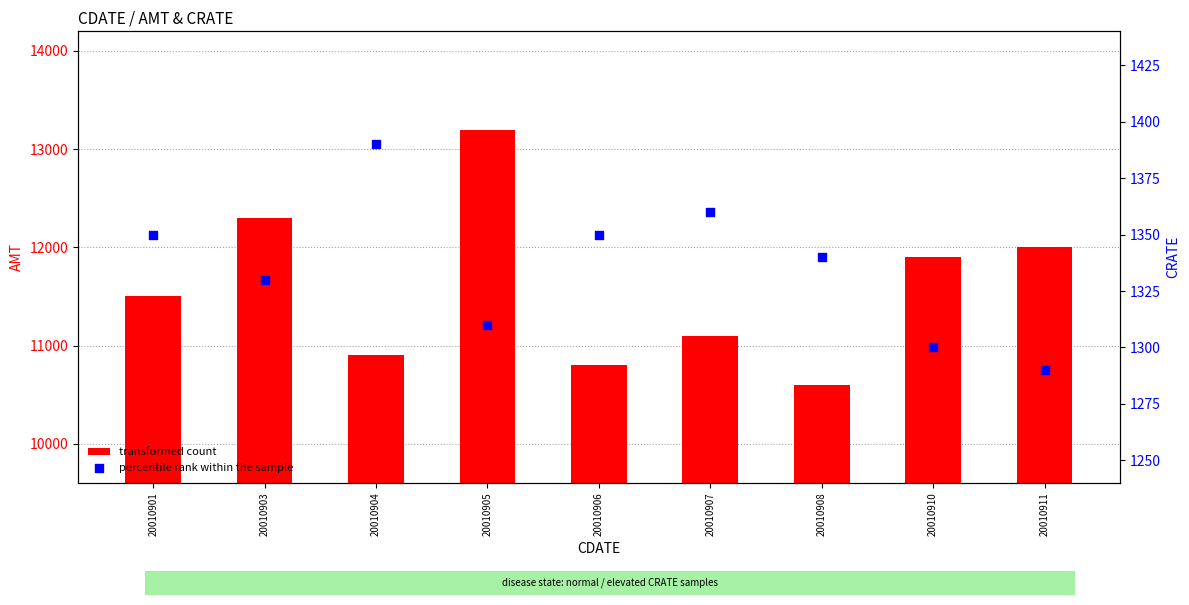

Which series has the largest total across all categories?

AMT